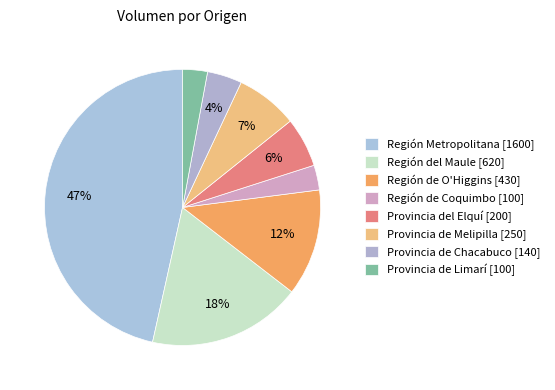

How many segments does this pie chart have?

8